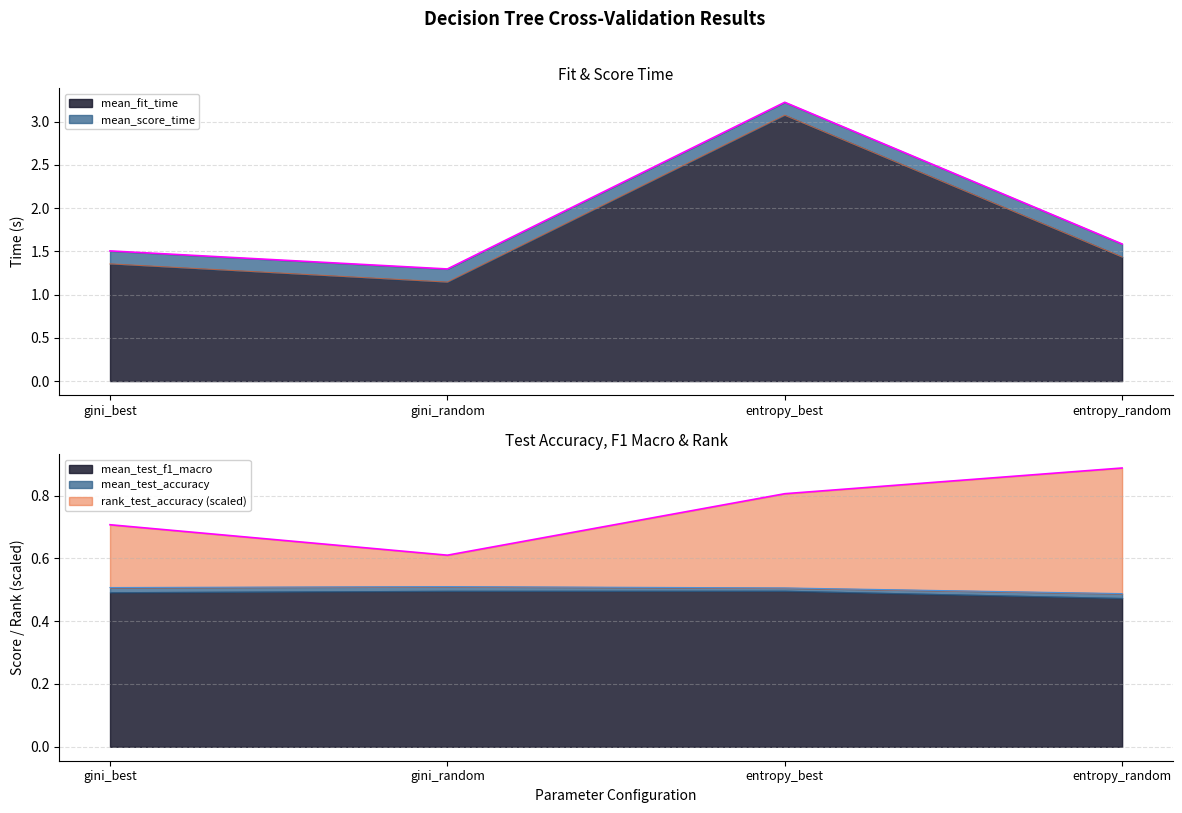

What position from the right is entropy_random?

1